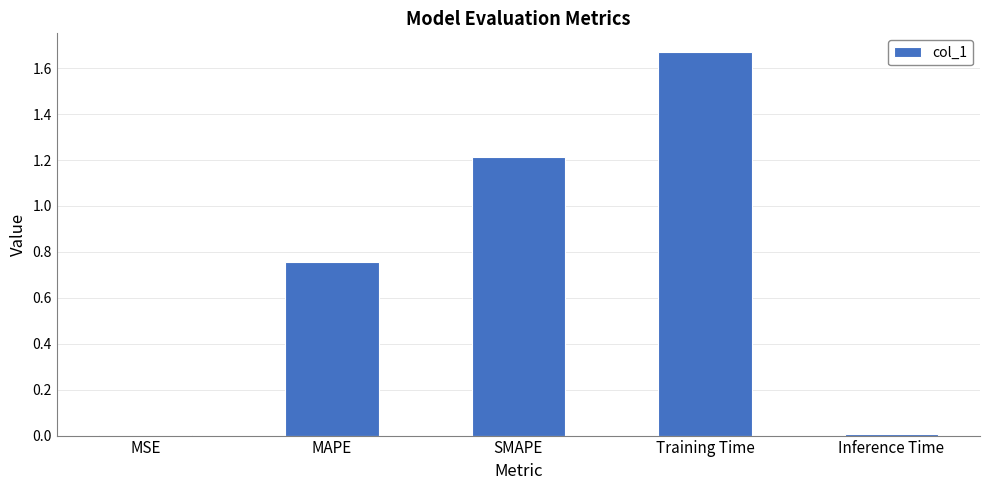

What is the sum of the values at Inference Time and SMAPE?

1.2